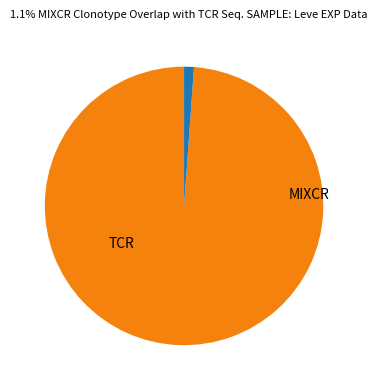

Does any single category account for the majority?

Yes